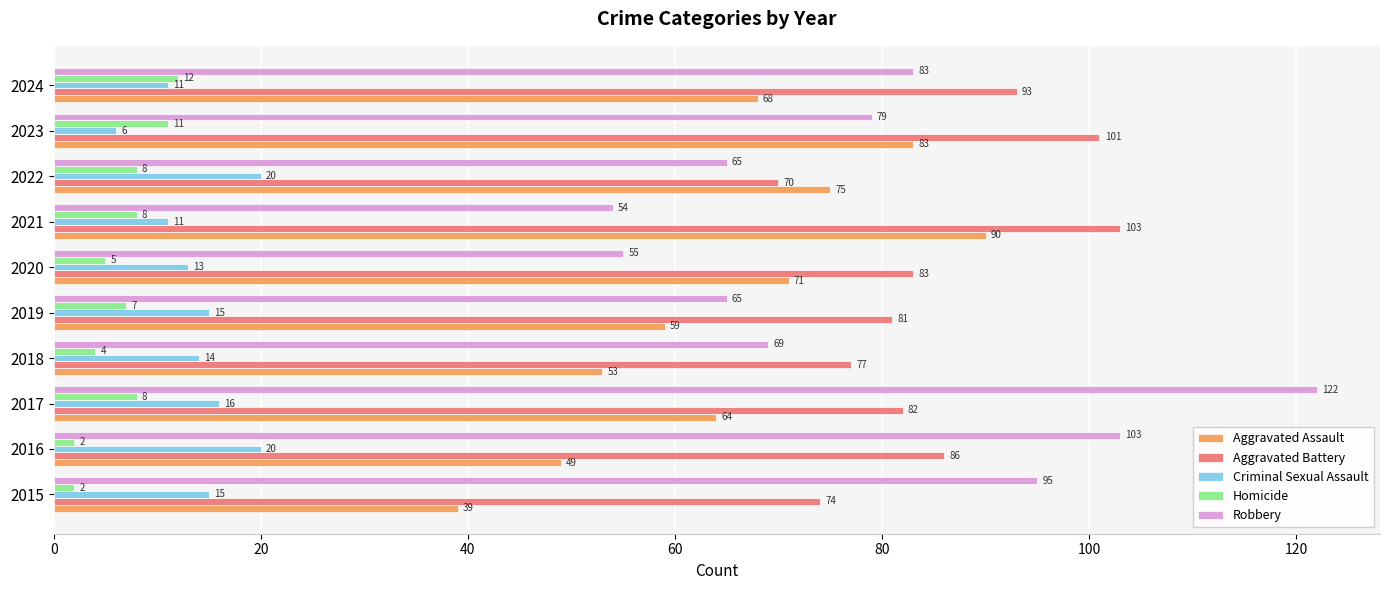

Rank the series at 2015 from highest to lowest value.

Robbery, Aggravated Battery, Aggravated Assault, Criminal Sexual Assault, Homicide